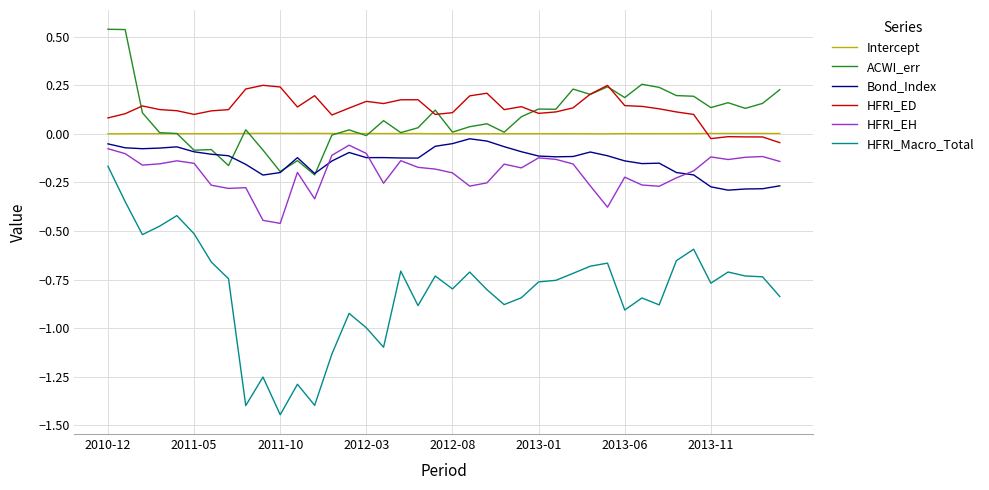

Which series has the widest spread of values?

HFRI_Macro_Total